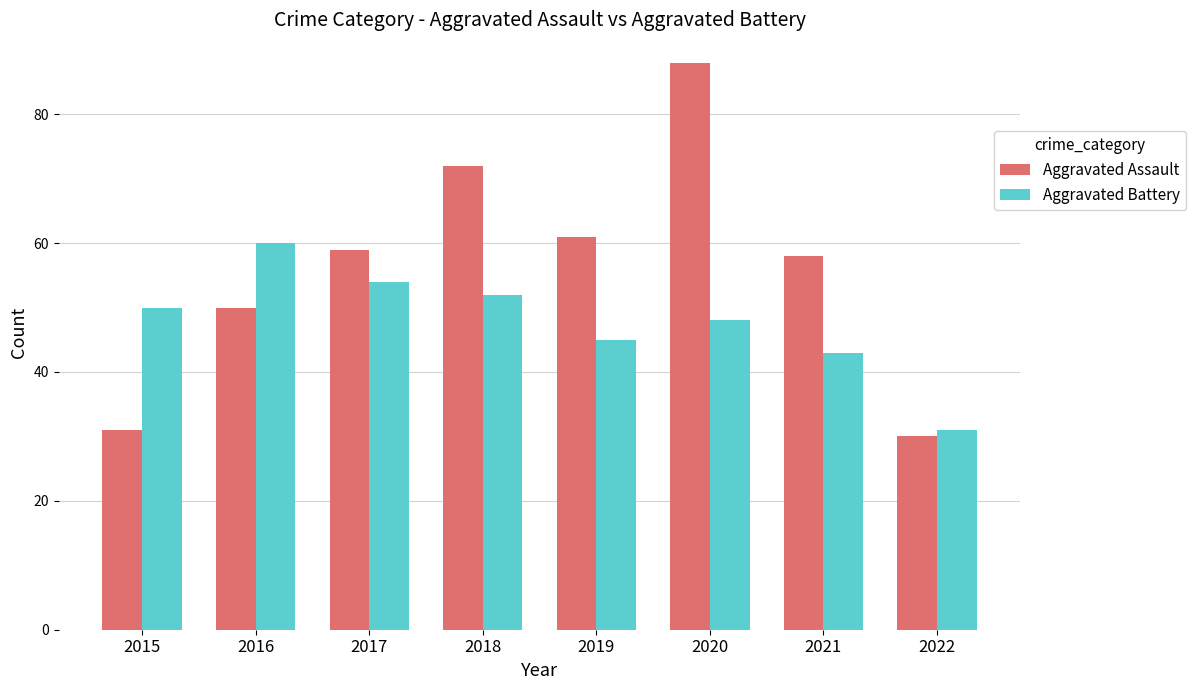

Is it true that Aggravated Battery equals 89 at 2018?

False